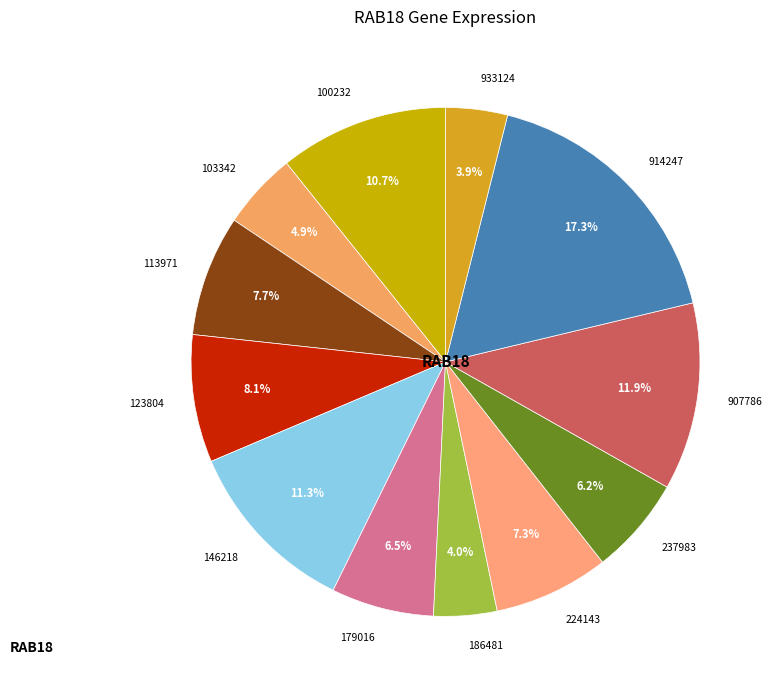

The 914247 slice represents 17% of the pie. True or false?

True